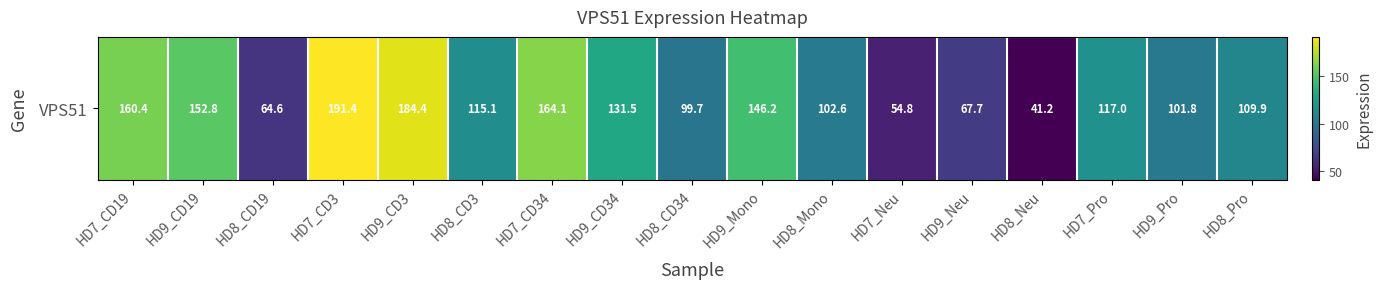

What is the maximum value shown in the chart?

191.4